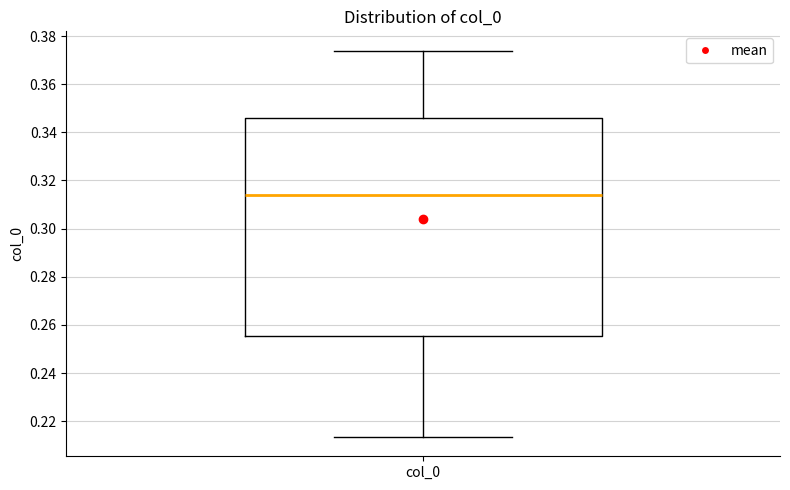

Transcribe this box plot: give where the median line is, the range the box spans, and where the two whiskers end, as read against the y-axis. The values are not printed on the chart, so give them approximately, as read against the axis.

median 0.314, box 0.256 to 0.346, whiskers 0.214 to 0.374